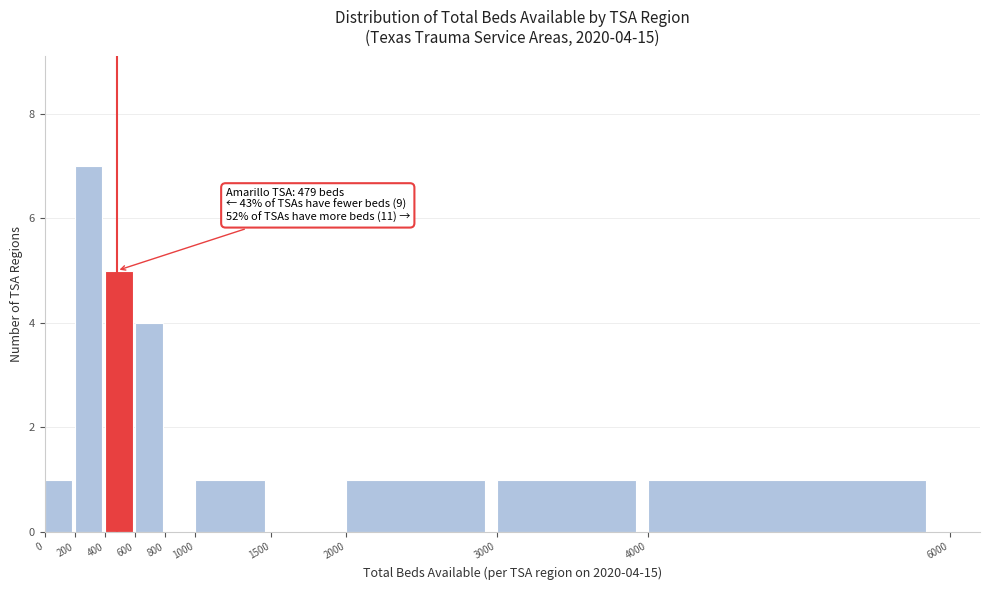

Which range on the x-axis has the tallest bar?

200 to 400